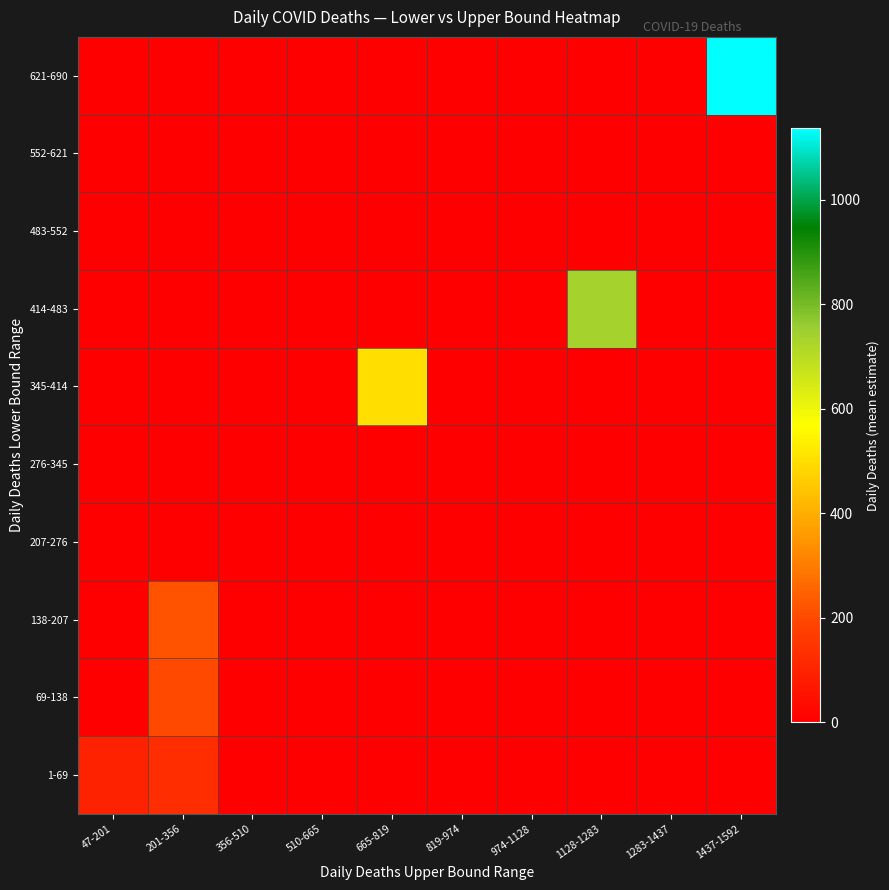

List the series in order of their peak value, highest first.

621-690, 414-483, 345-414, 138-207, 69-138, 1-69, 207-276, 276-345, 483-552, 552-621